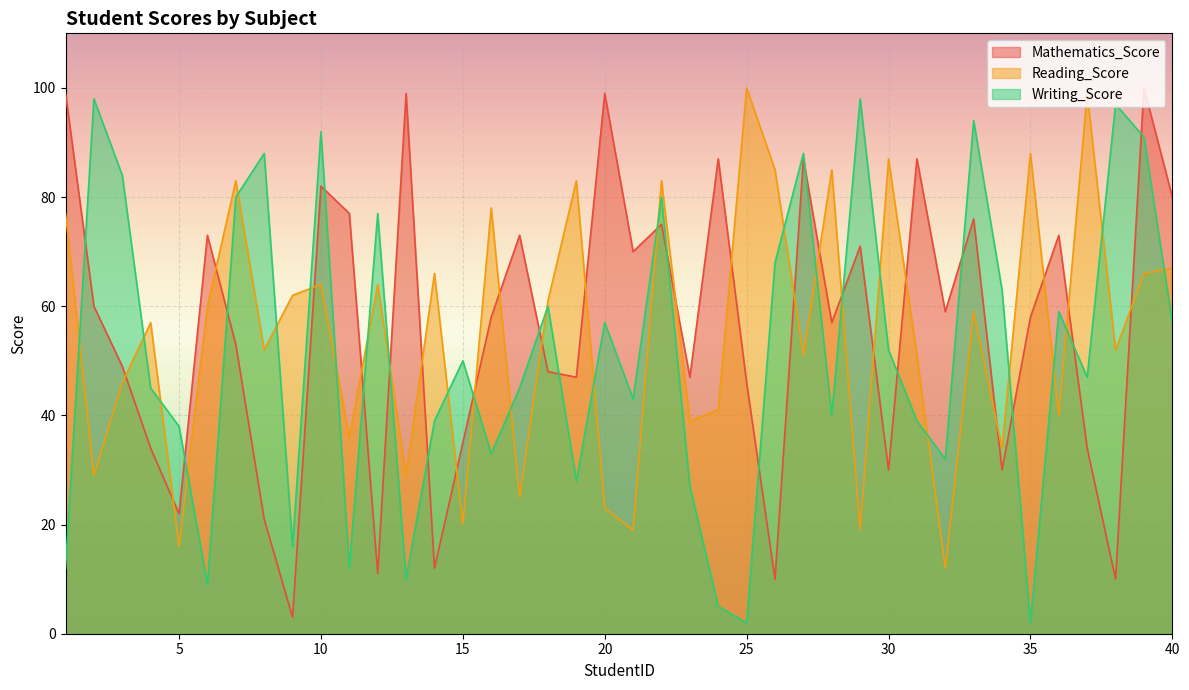

At which category does Writing_Score reach its first local peak?

2